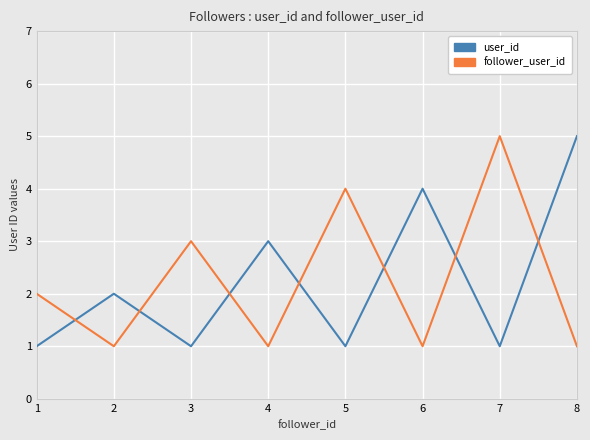

Where do user_id and follower_user_id first cross each other?

1 and 2